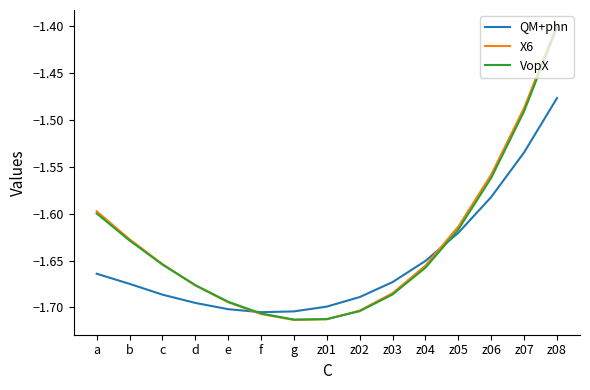

What position from the left is z08?

15